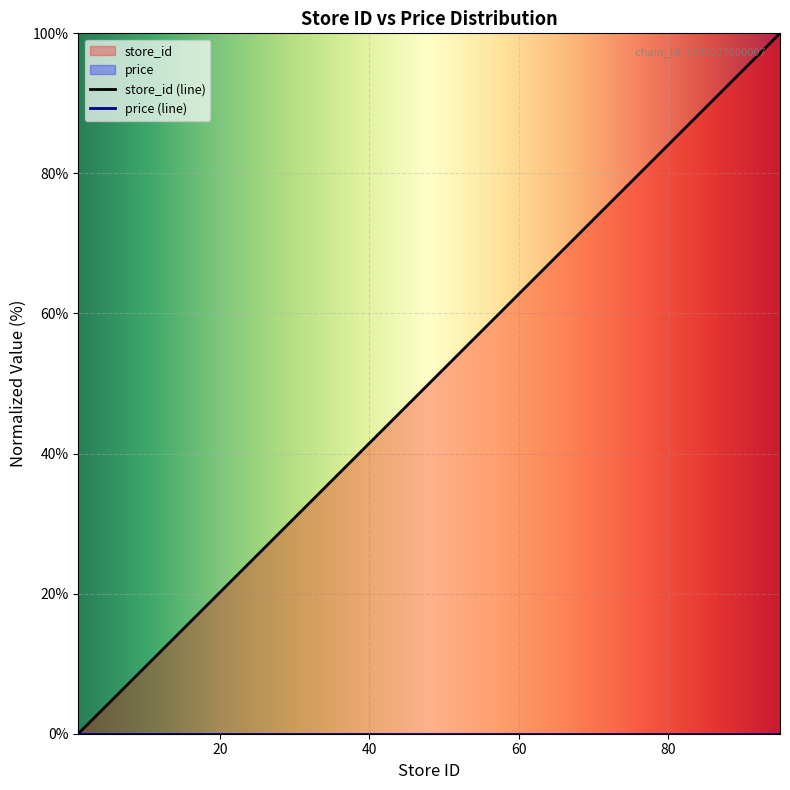

Between 1 and 39, which is larger?

39